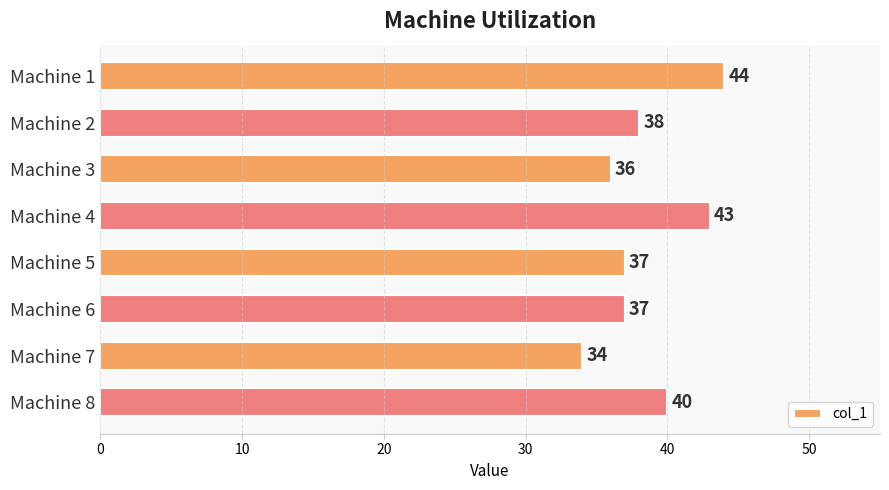

Are the bars grouped side by side (vs. stacked)?

No